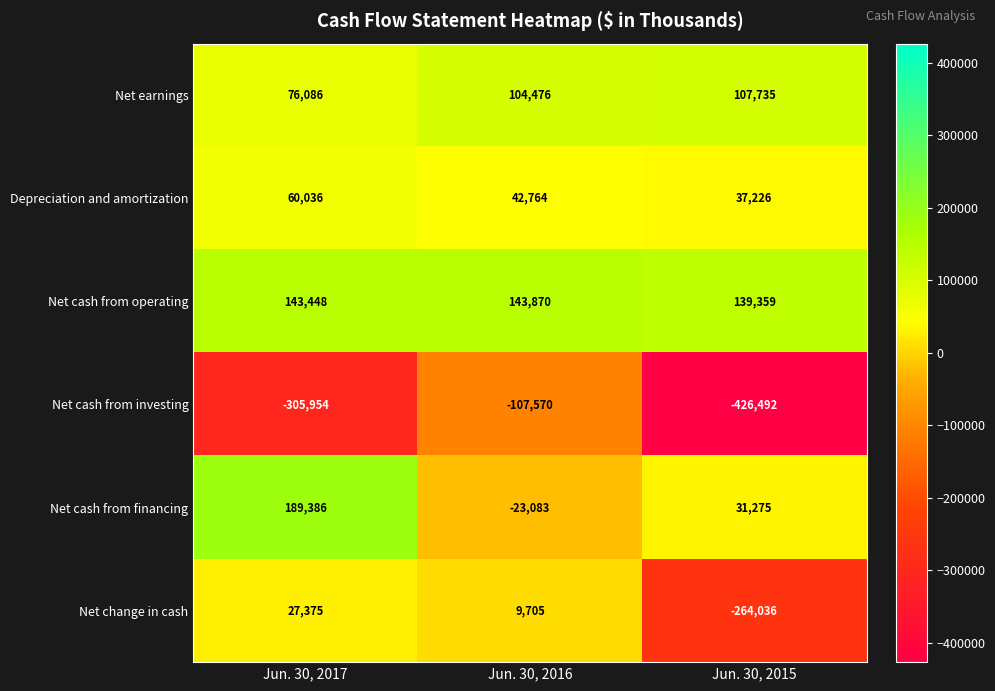

Which series has the widest spread of values?

Net cash from investing